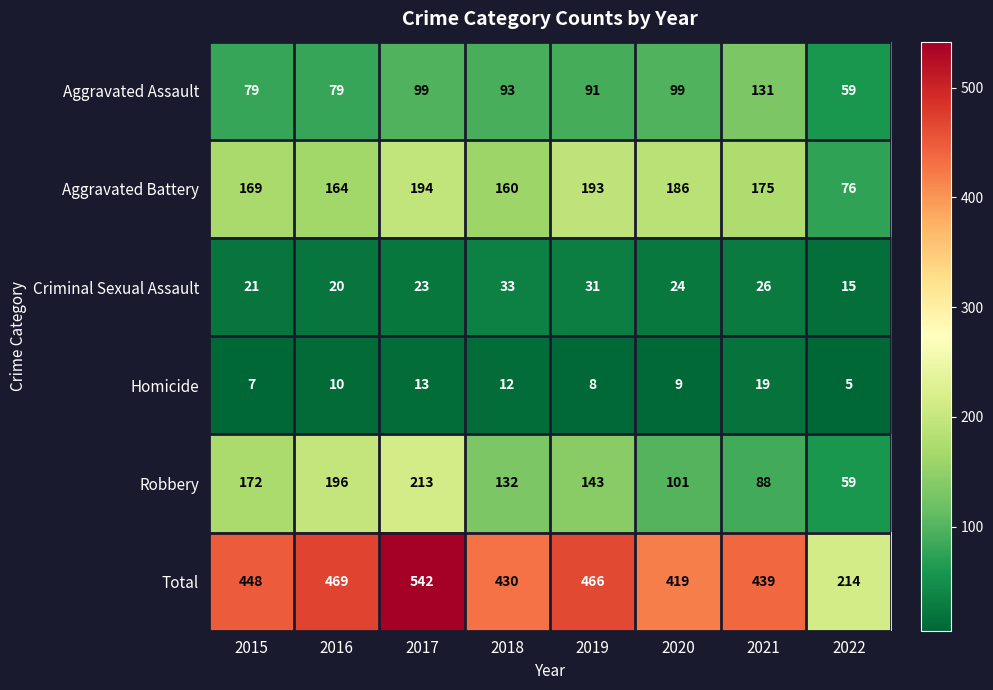

What is the difference between the highest and lowest values at 2019?

458